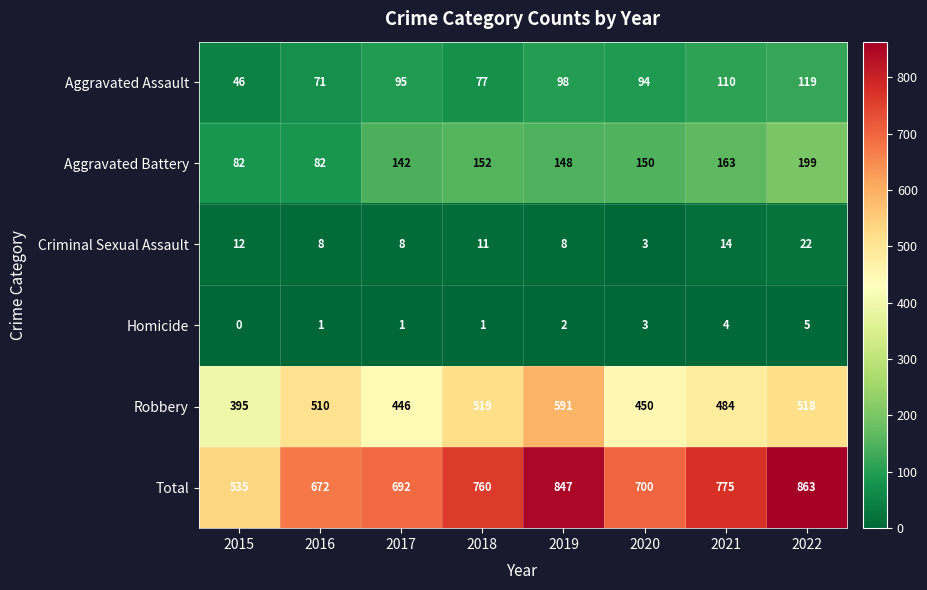

Which series has the largest total across all categories?

Total